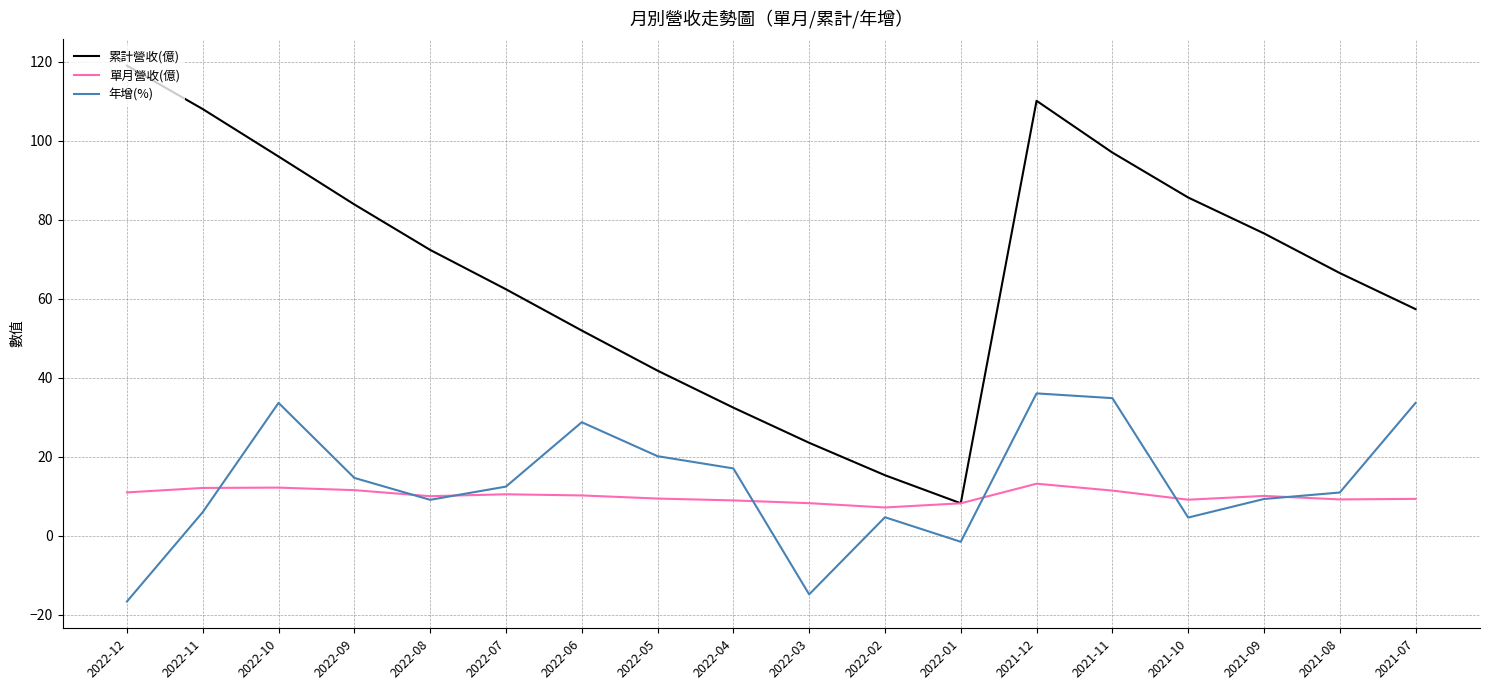

The value of 年增(%) at 2021-07 is 33.6. True or false?

True